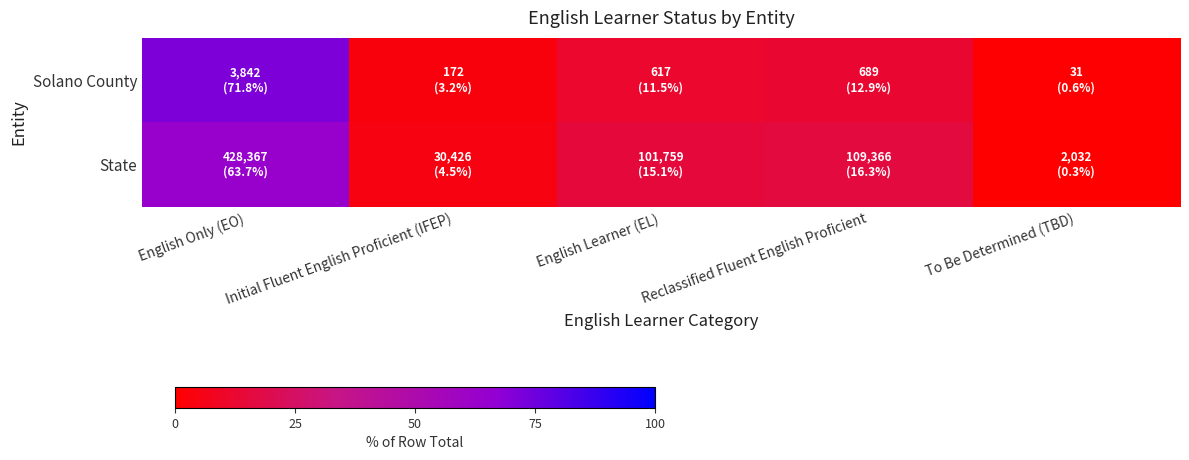

Rank the series by their maximum value, from highest to lowest.

Solano County, State